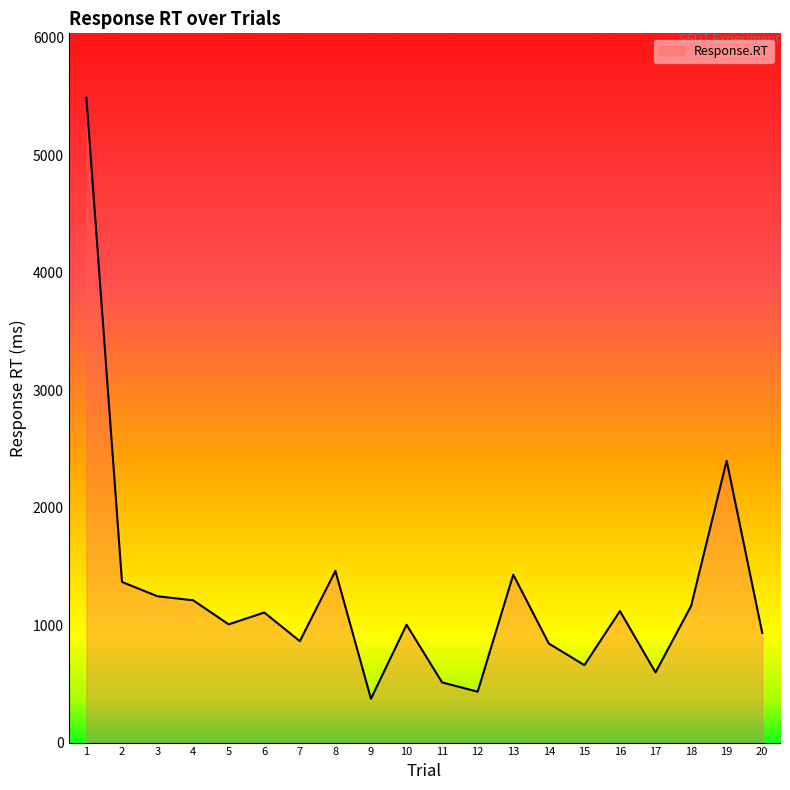

What is the greatest value displayed?

5487